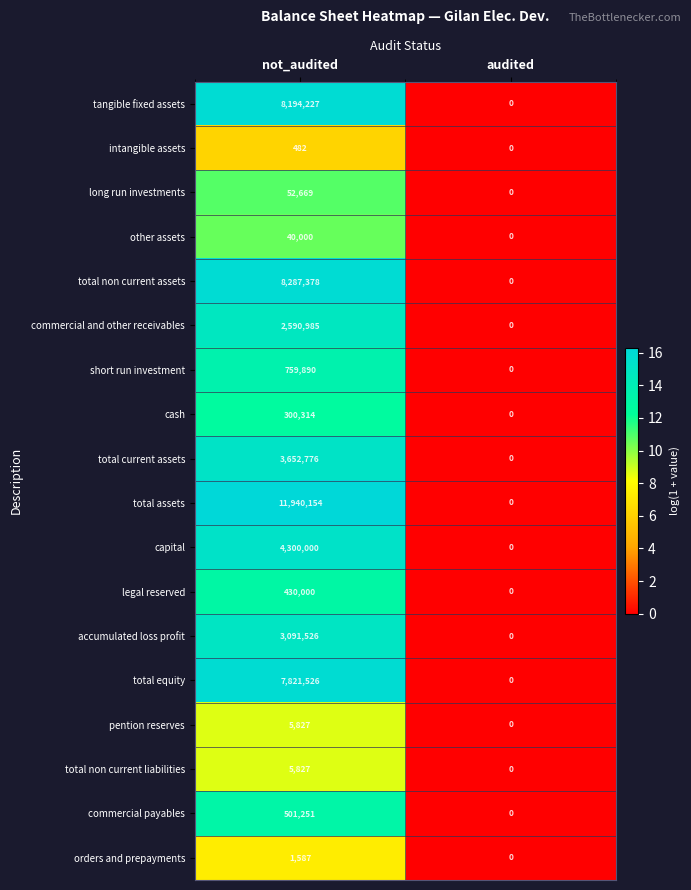

Where is tangible fixed assets nearest to the value 4097113?

audited